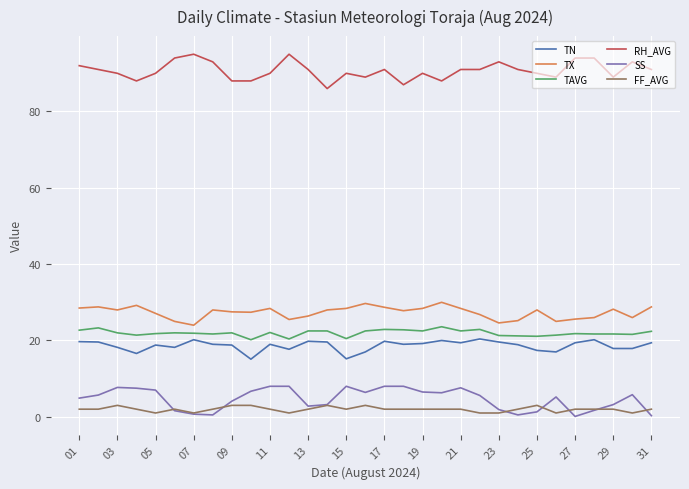

How many values in the RH_AVG series are below 91?

15